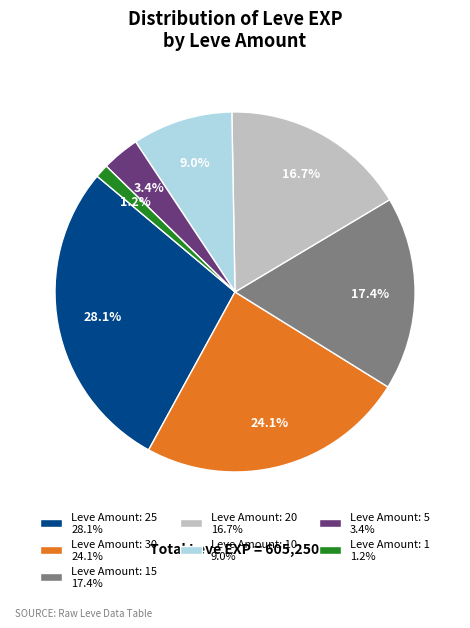

Does Leve Amount: 10 9.0% account for over 50% of the chart?

No